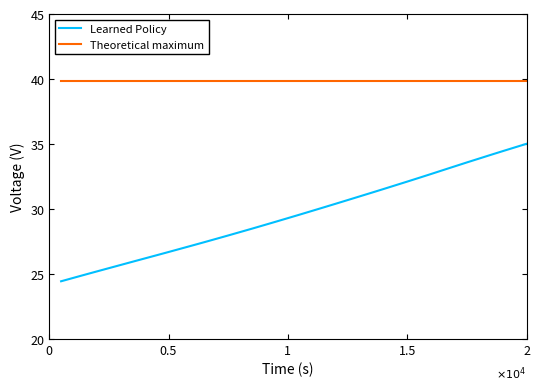

True or false: Theoretical maximum and Learned Policy intersect in this chart.

False